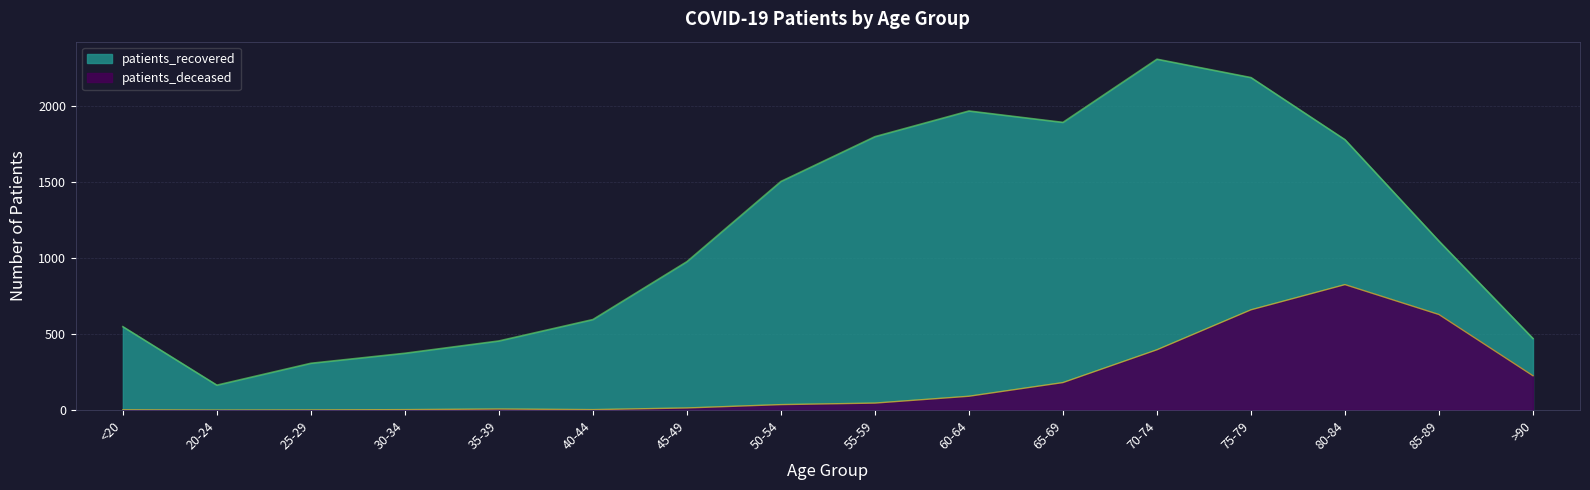

List the series in order of their overall mean, highest first.

patients_recovered, patients_deceased